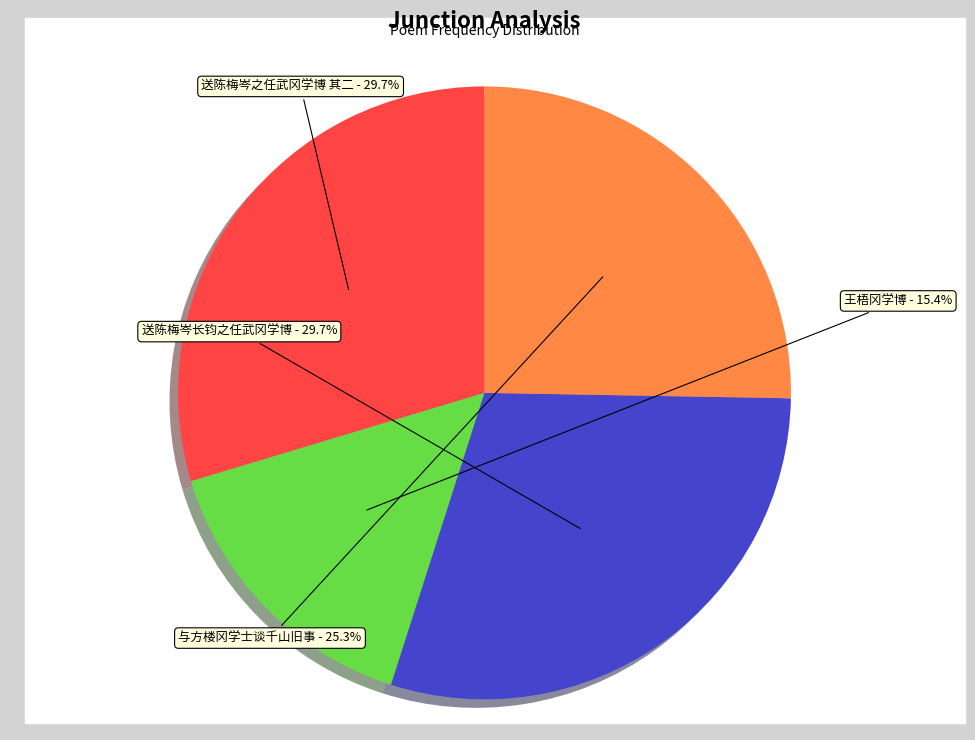

The 送陈梅岑之任武冈学博 其二 slice represents 30% of the pie. True or false?

True